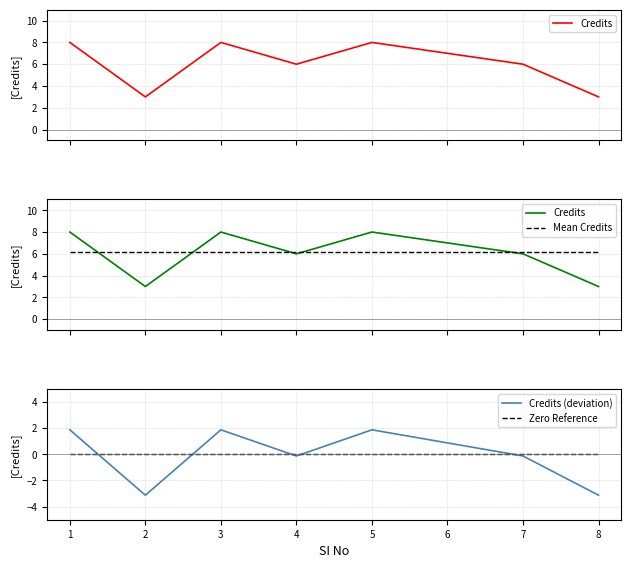

Where is Zero Reference nearest to the value 0?

1